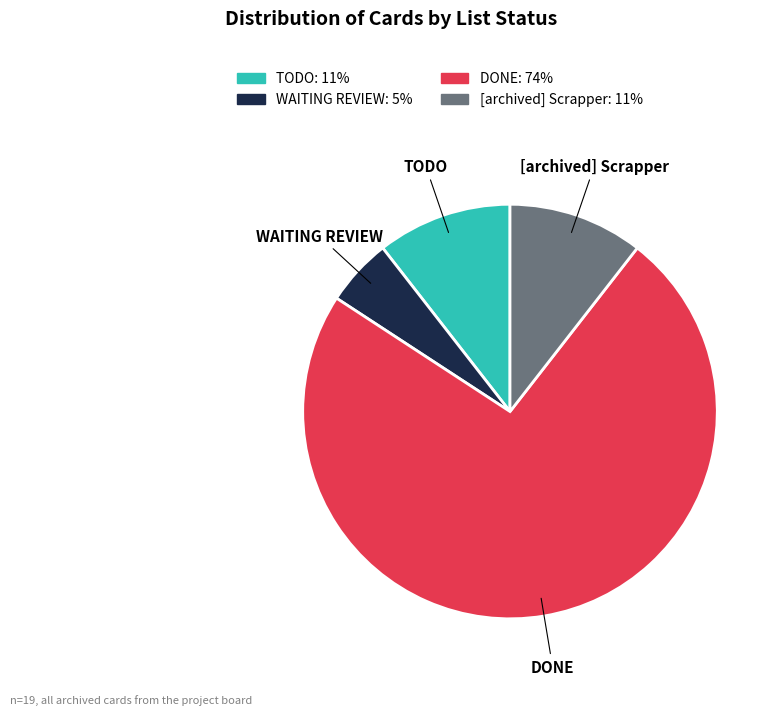

How many segments does this pie chart have?

4